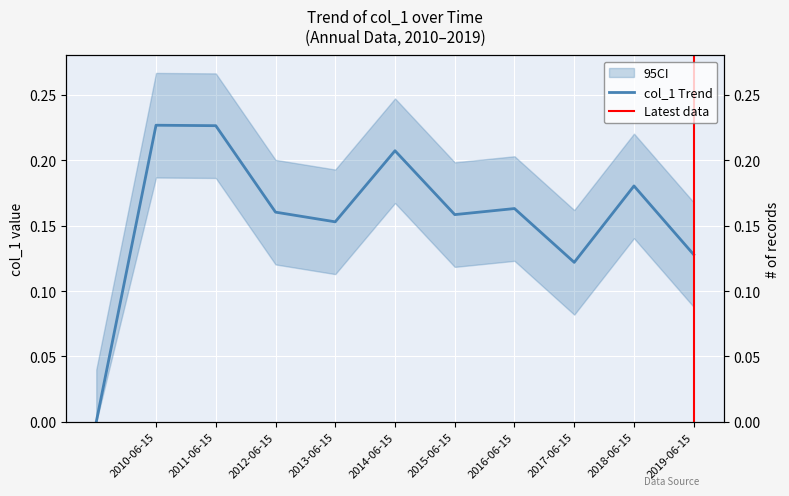

The chart shows a value of 0.2 at 2014-06-15. True or false?

True